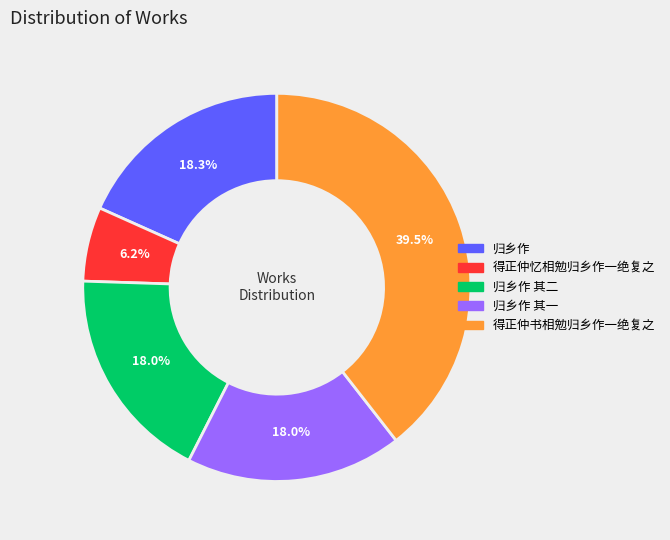

Is there a majority slice in this chart?

No